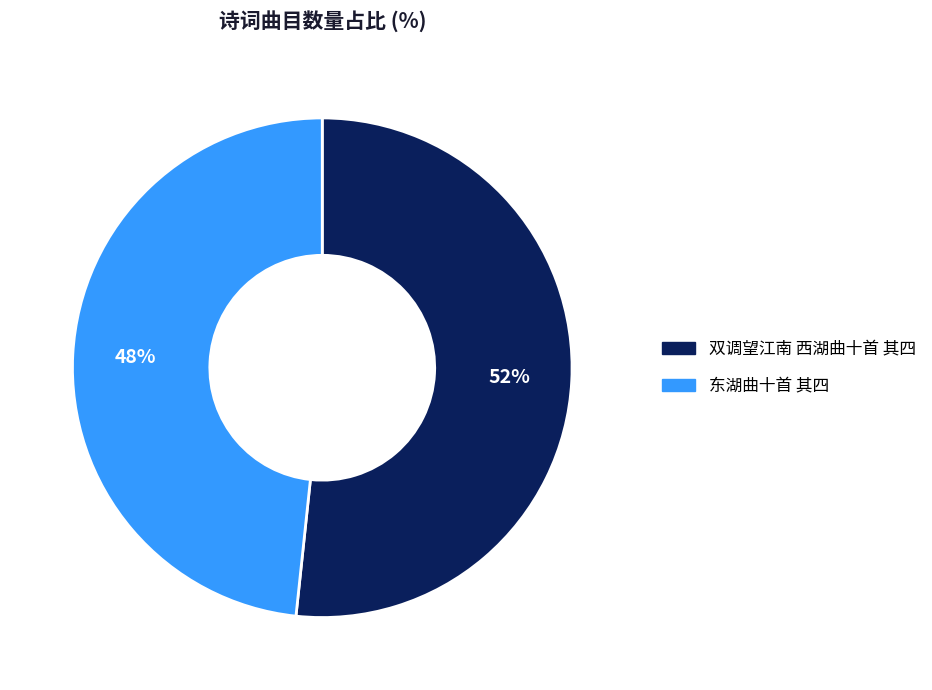

Count the number of slices in the pie.

2